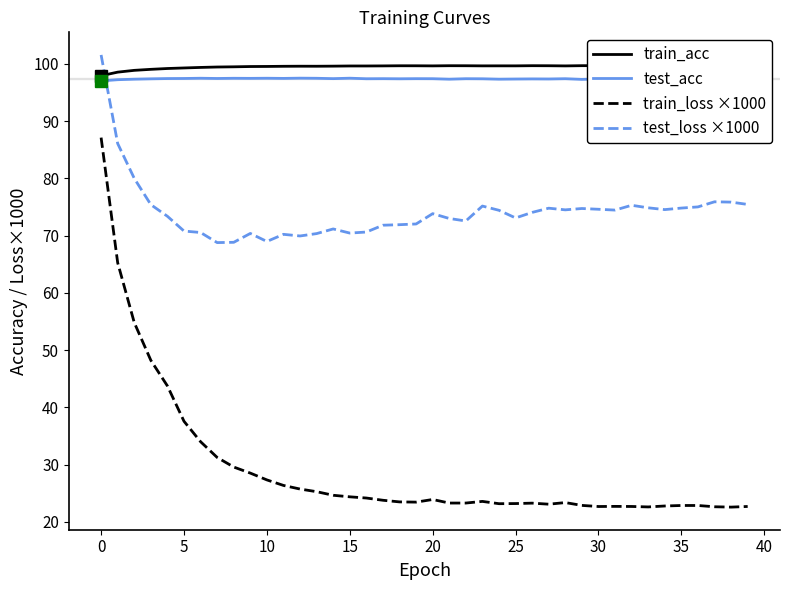

What is the lowest value of the test_loss ×1000 series?

68.8